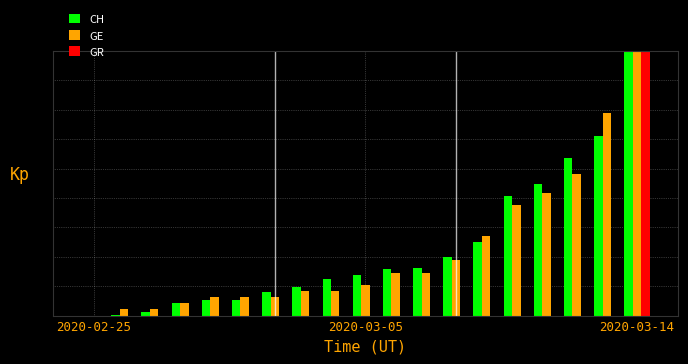

Does the chart contain stacked bars?

No